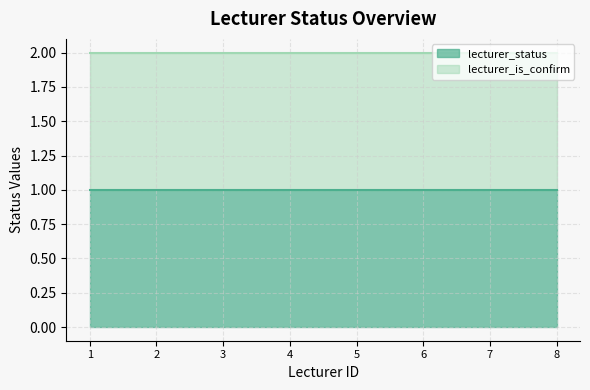

True or false: lecturer_is_confirm_line and lecturer_status_line intersect in this chart.

False